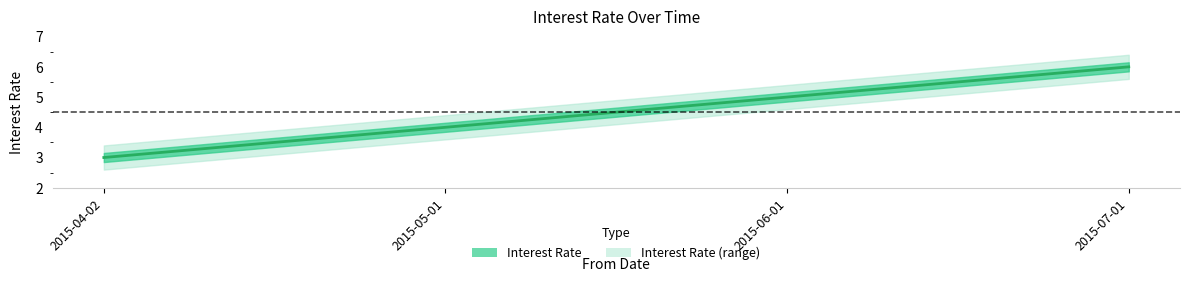

Where is the data nearest to the value 4?

2015-05-01